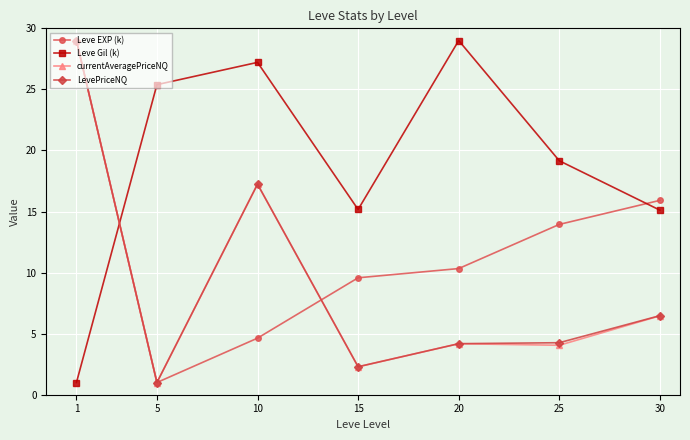

How many values in the Leve EXP (k) series are below 10?

3